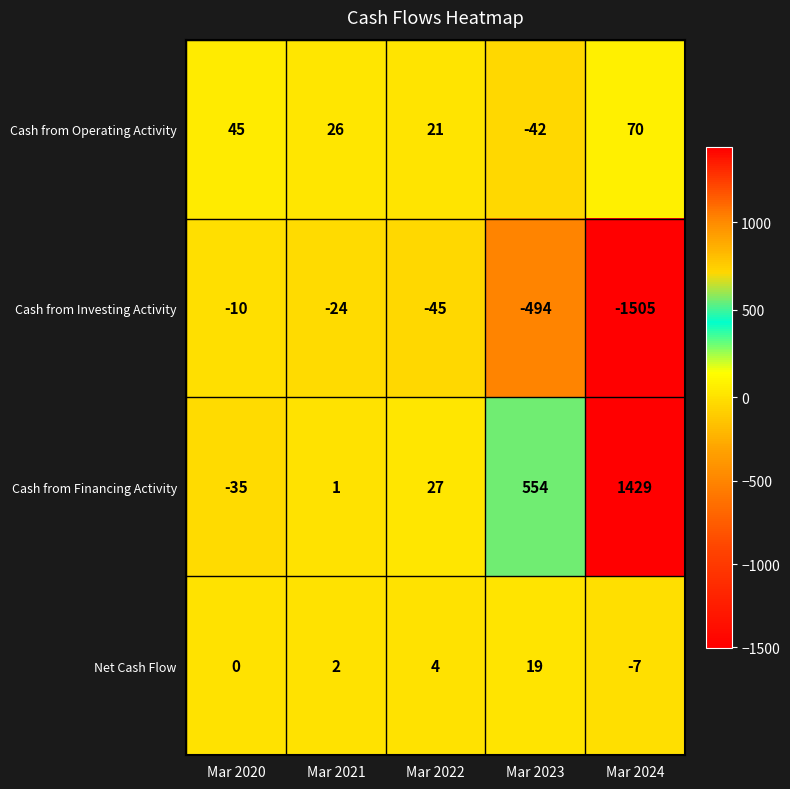

How many values in Cash from Financing Activity are above zero?

4